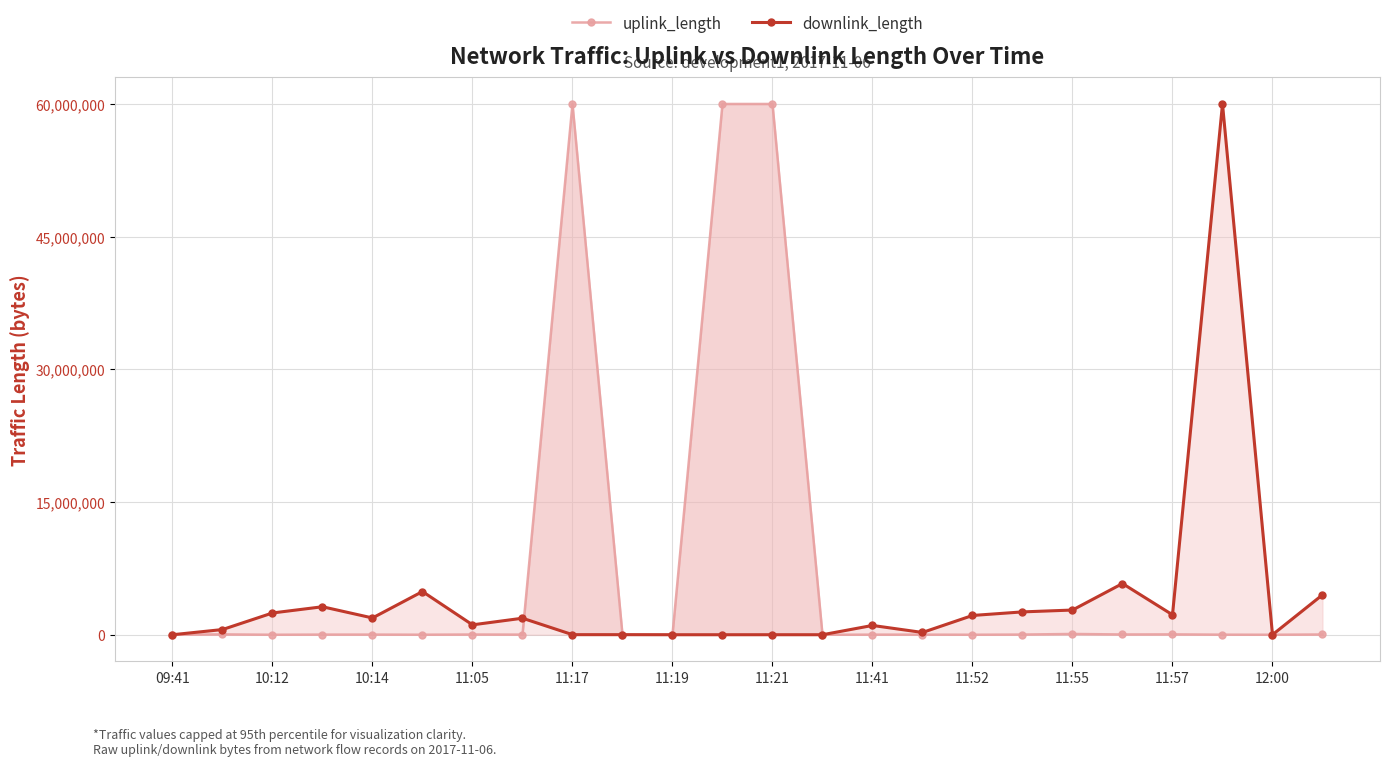

Which series has the widest spread of values?

uplink_length